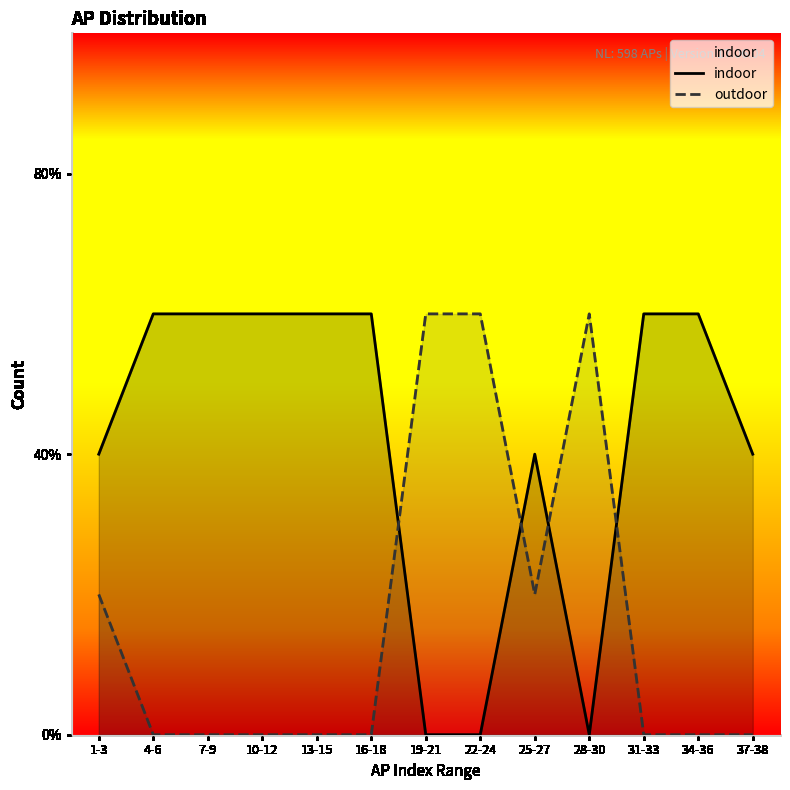

Between which two adjacent categories do outdoor and indoor first intersect?

16-18 and 19-21